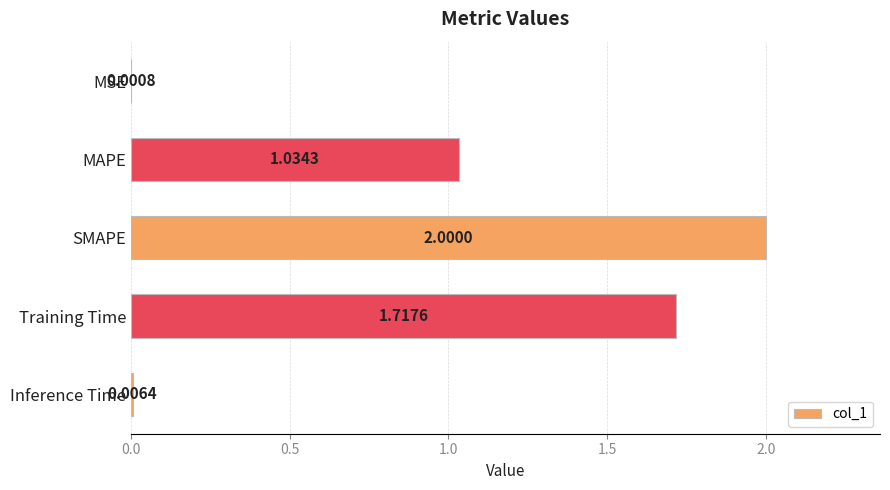

At which category does the chart reach its peak across all series?

SMAPE